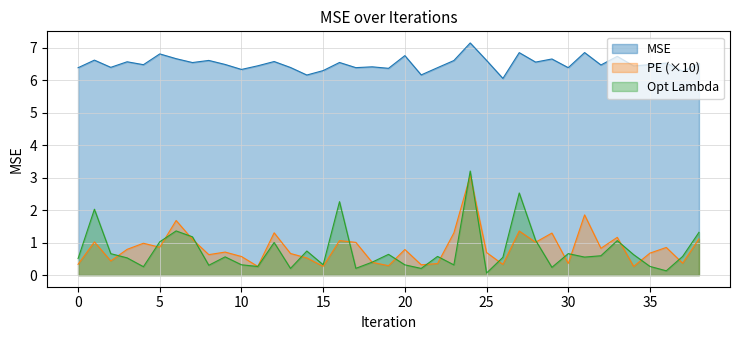

What is the average value of the PE series?

0.8